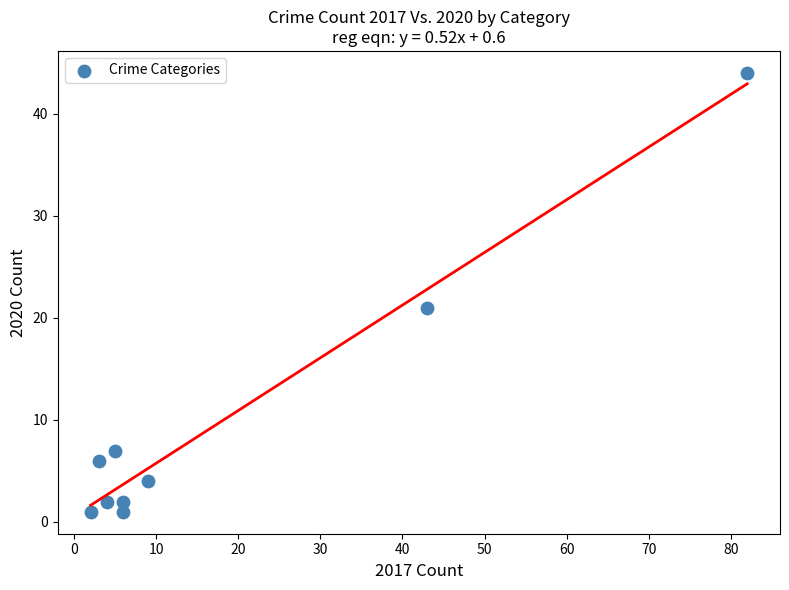

What is the range of X values (max minus min)?

80